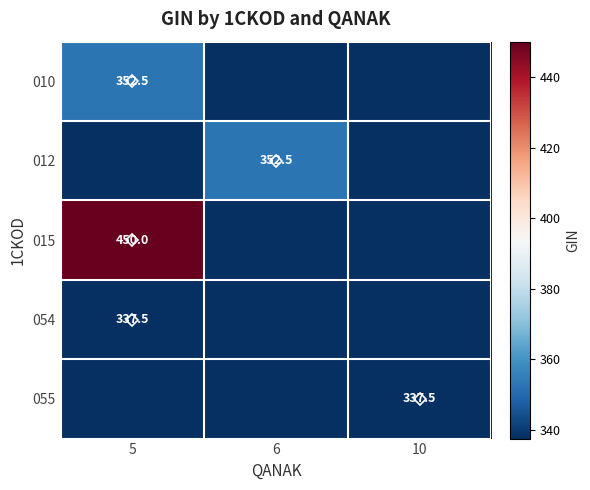

The value of 015 at 5 is 647.6. True or false?

False